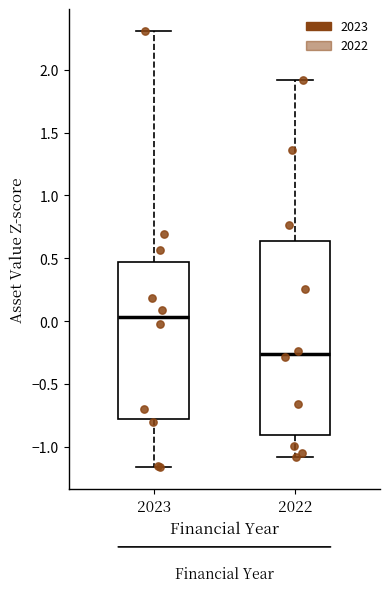

Comparing the boxes themselves (not the whiskers), which one is the tallest?

2022